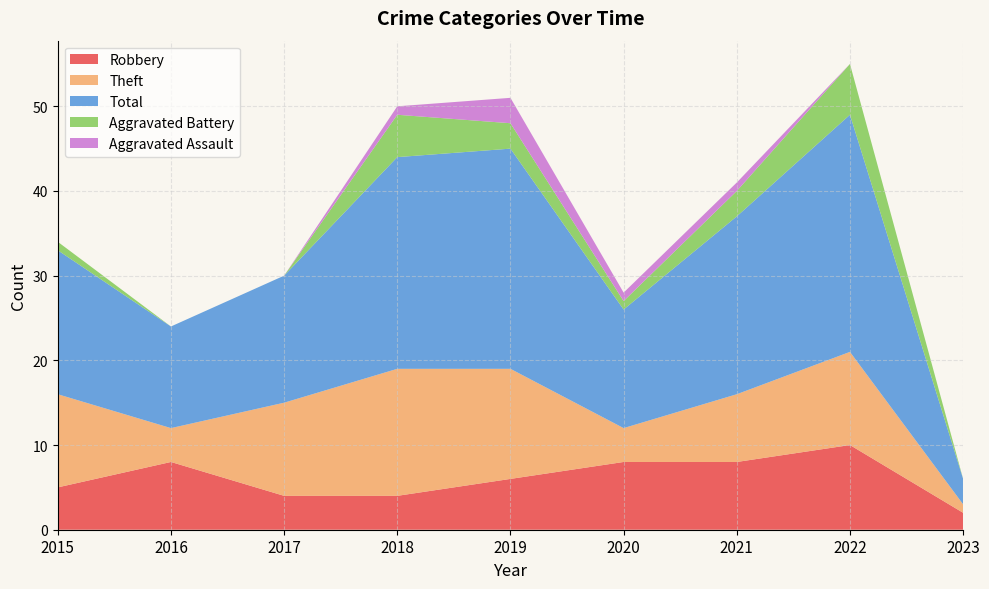

Reading left to right, transcribe all the data shown in this chart.

Robbery: 2015=5	2016=8	2017=4	2018=4	2019=6	2020=8	2021=8	2022=10	2023=2
Theft: 2015=11	2016=4	2017=11	2018=15	2019=13	2020=4	2021=8	2022=11	2023=1
Total: 2015=17	2016=12	2017=15	2018=25	2019=26	2020=14	2021=21	2022=28	2023=3
Aggravated Battery: 2015=1	2016=0	2017=0	2018=5	2019=3	2020=1	2021=3	2022=6	2023=0
Aggravated Assault: 2015=0	2016=0	2017=0	2018=1	2019=3	2020=1	2021=1	2022=0	2023=0